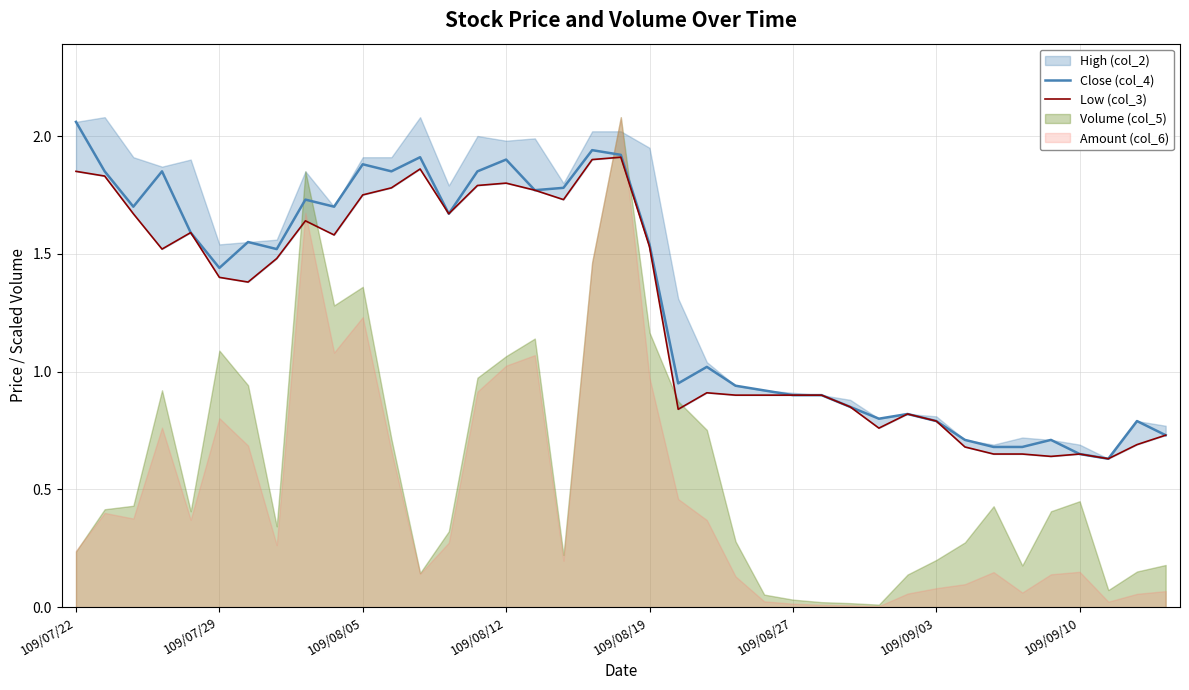

What is the maximum value shown in the chart?

2.1